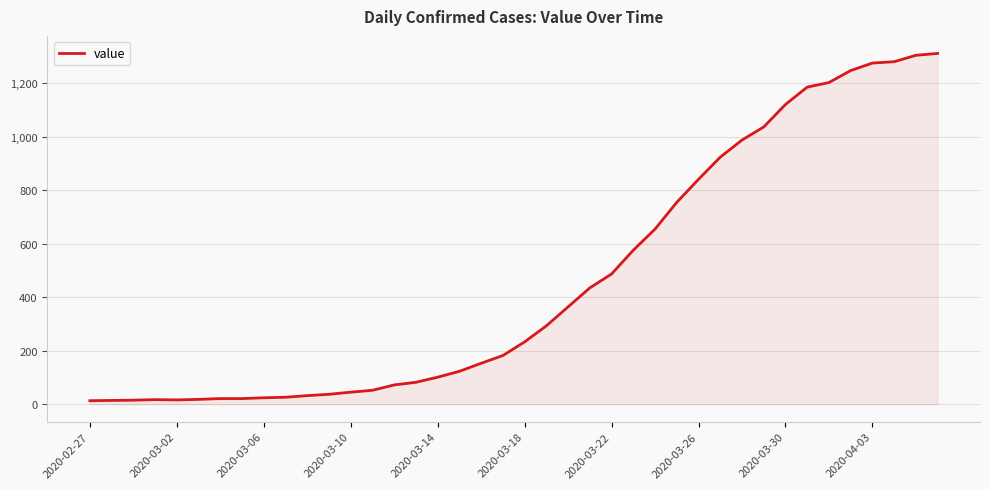

What is the maximum value shown in the chart?

1312